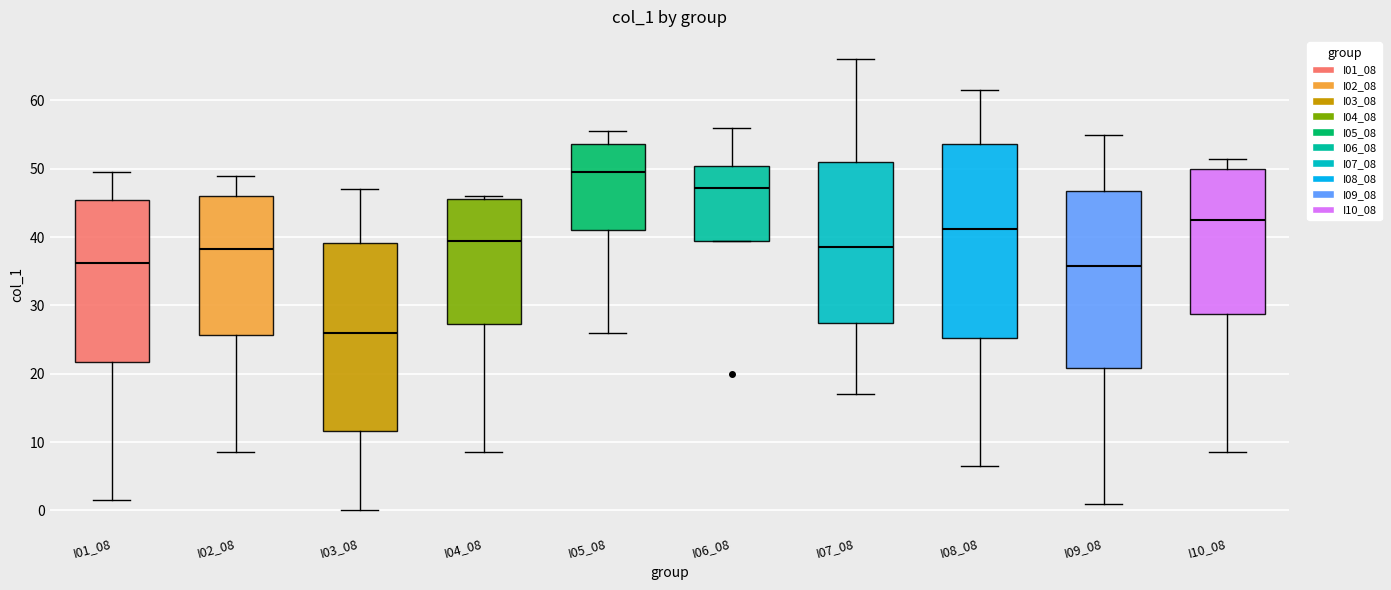

Reading left to right, transcribe this box plot: for each box, give where its median line is, the range the box spans, and where its two whiskers end, as read against the y-axis. The values are not printed on the chart, so give them approximately, as read against the axis.

I01_08: median 36, box 22 to 45, whiskers 2 to 50
I02_08: median 38, box 26 to 46, whiskers 9 to 49
I03_08: median 26, box 12 to 39, whiskers 0 to 47
I04_08: median 40, box 27 to 46, whiskers 9 to 46 (just above the box's upper edge)
I05_08: median 50, box 41 to 54, whiskers 26 to 56
I06_08: median 47, box 40 to 50, whiskers 40 to 56
I07_08: median 39, box 28 to 51, whiskers 17 to 66
I08_08: median 41, box 25 to 54, whiskers 7 to 62
I09_08: median 36, box 21 to 47, whiskers 1 to 55
I10_08: median 43, box 29 to 50, whiskers 9 to 52